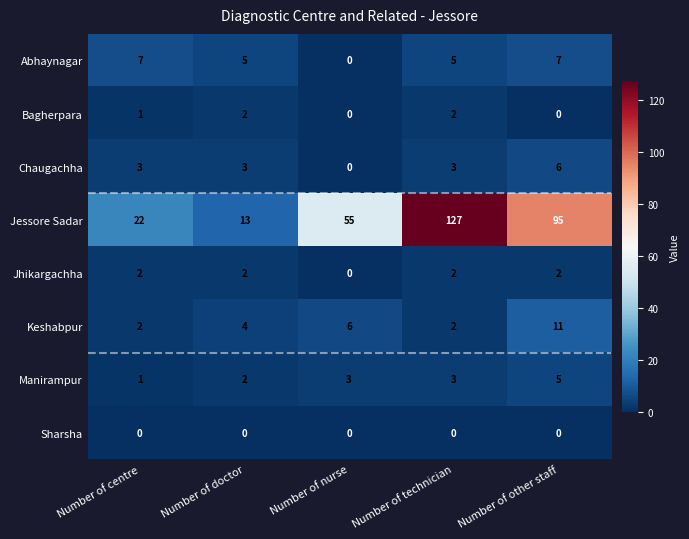

How many Abhaynagar values are between 5 and 7?

4